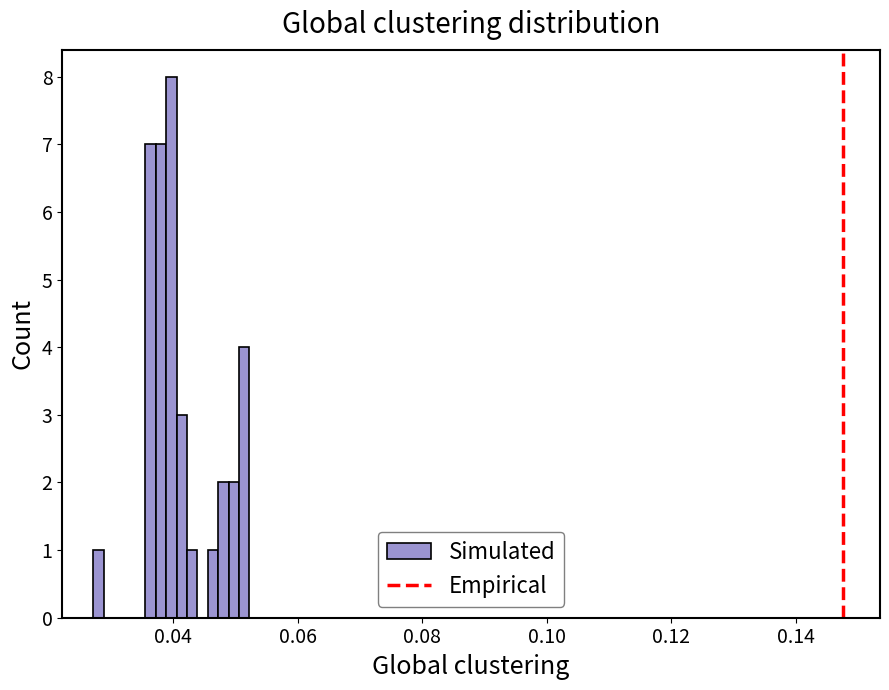

Read against the x-axis, roughly where is the centre of the tallest bar?

0.040